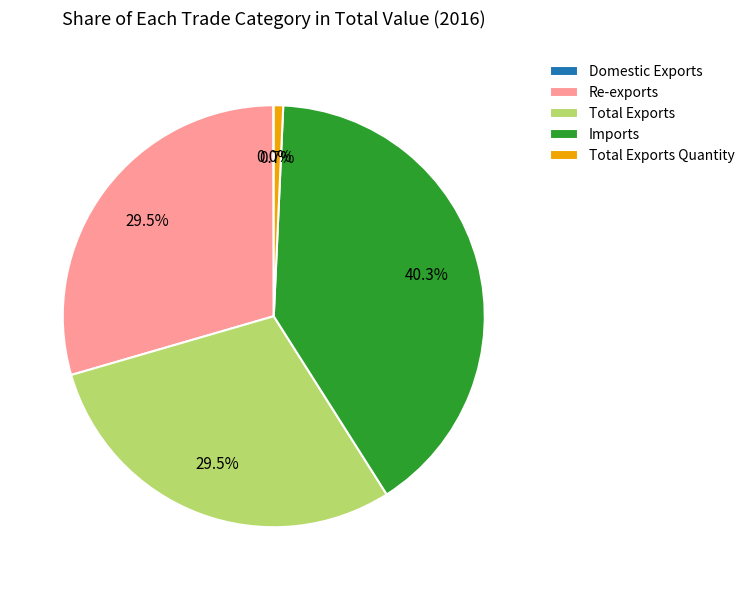

Does Total Exports represent more than half of the total?

No